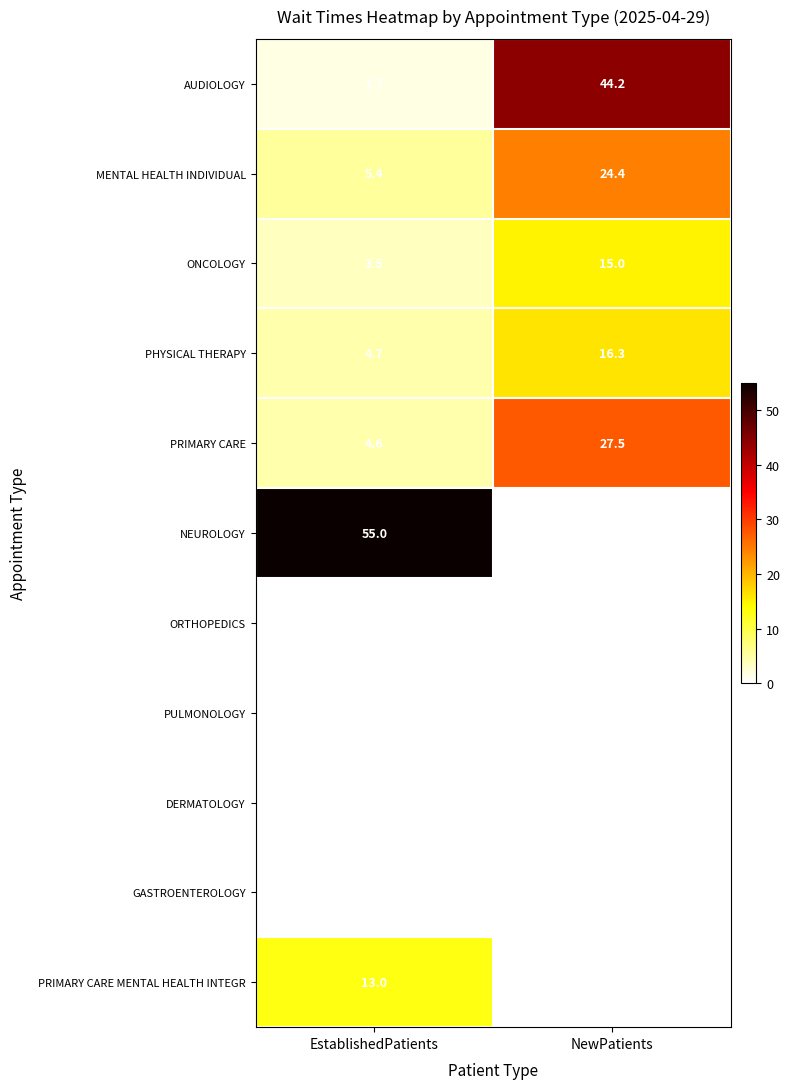

Read the ONCOLOGY value at EstablishedPatients.

3.5